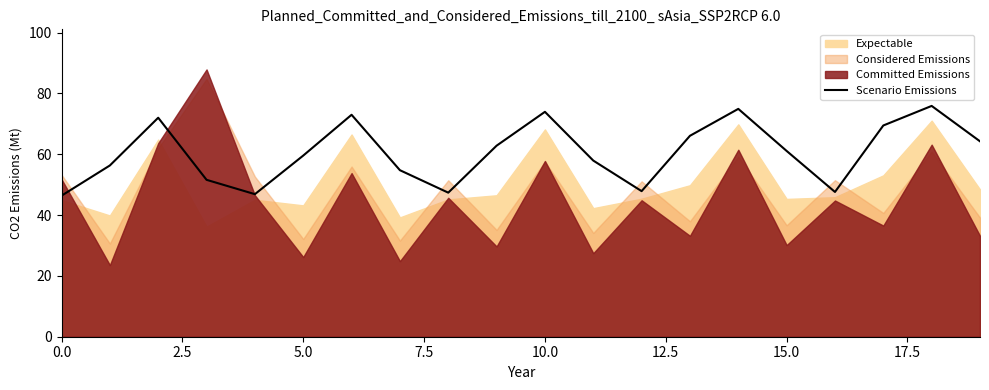

What is the average value?

60.5